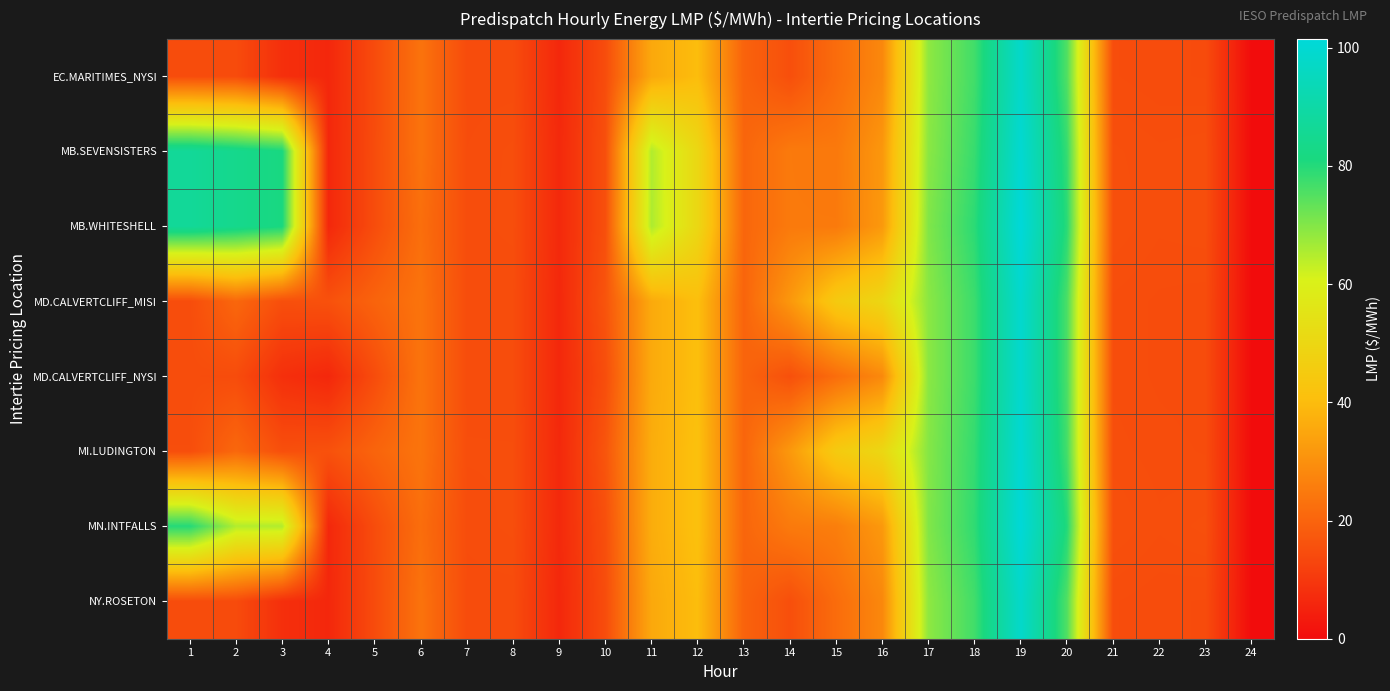

Which series has the widest spread of values?

MB.WHITESHELL